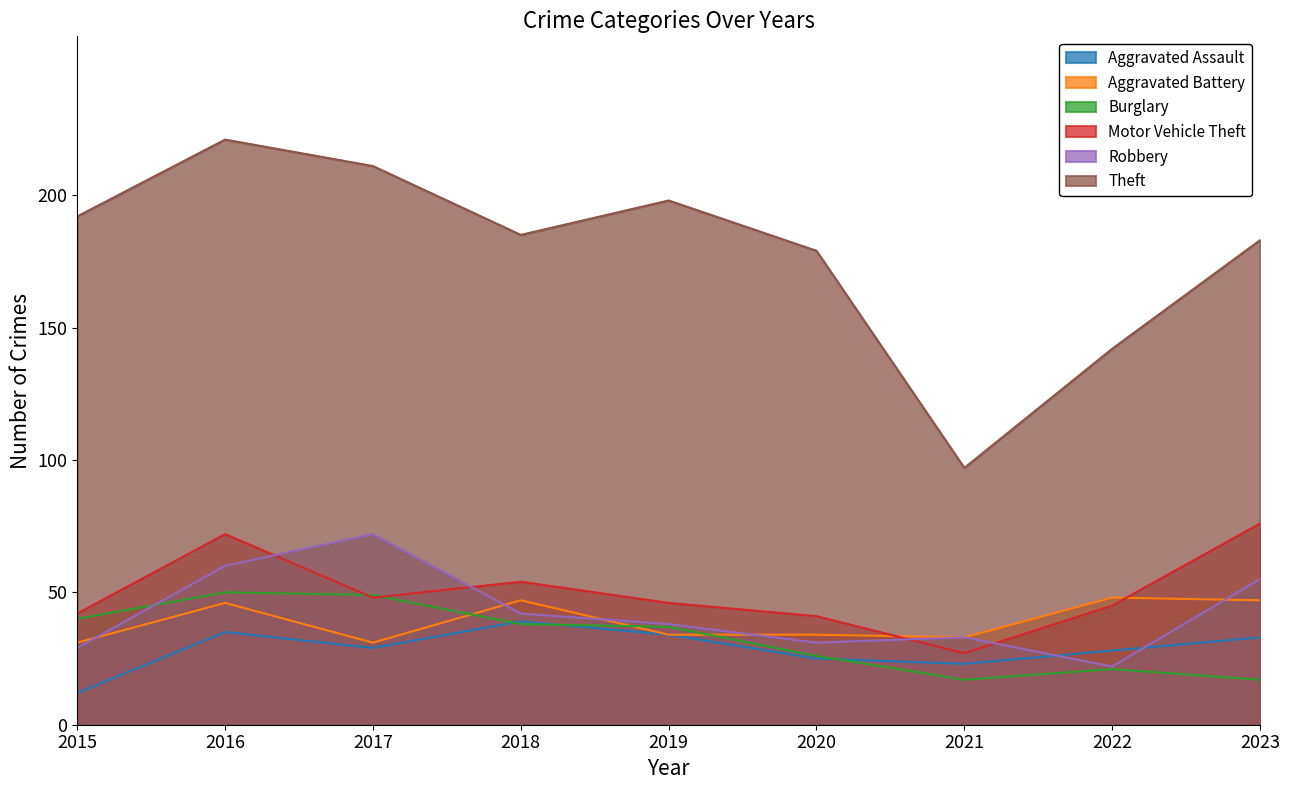

What is the difference between the second highest and minimum values in the Burglary series?

32